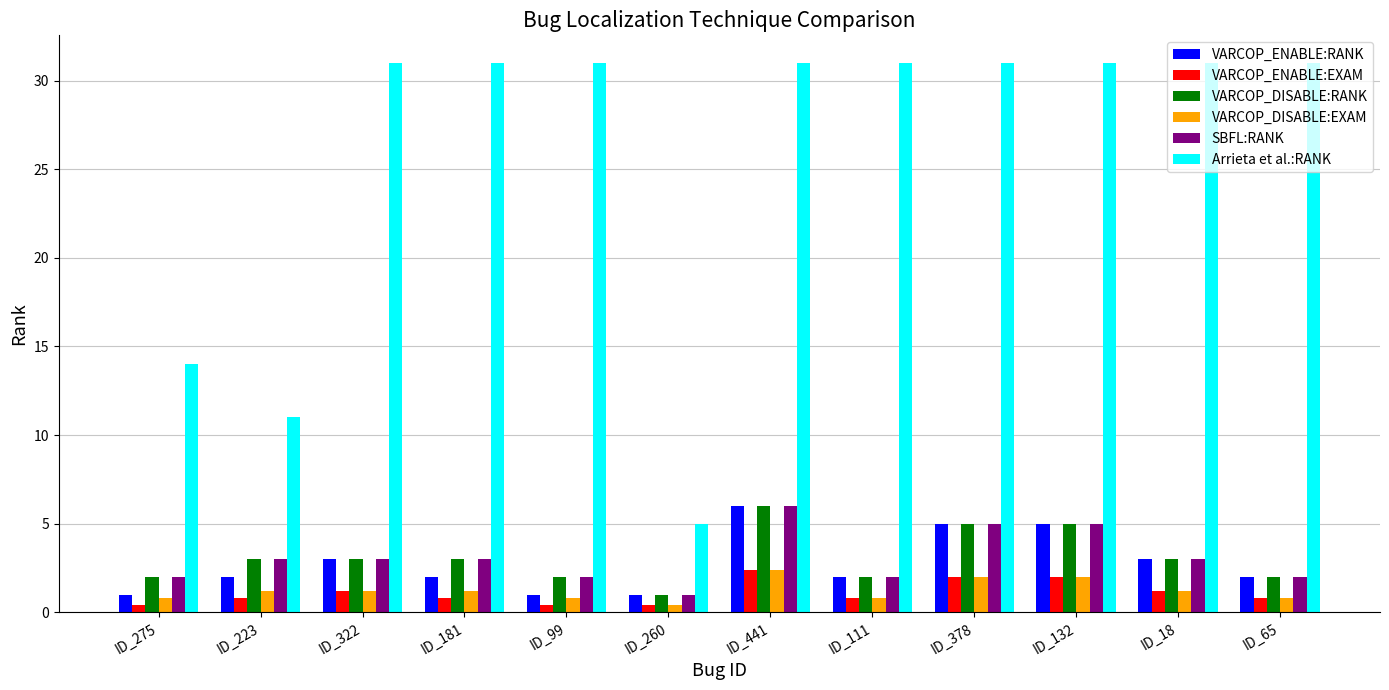

What is the difference between the highest and lowest values at ID_65?

30.2